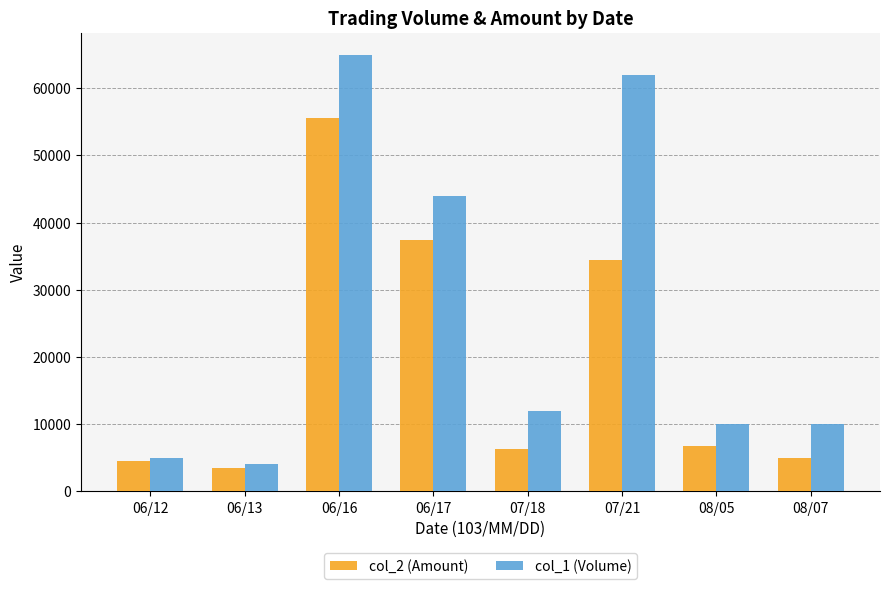

The col_1 (Volume) series shows 44000 at 06/17. True or false?

True